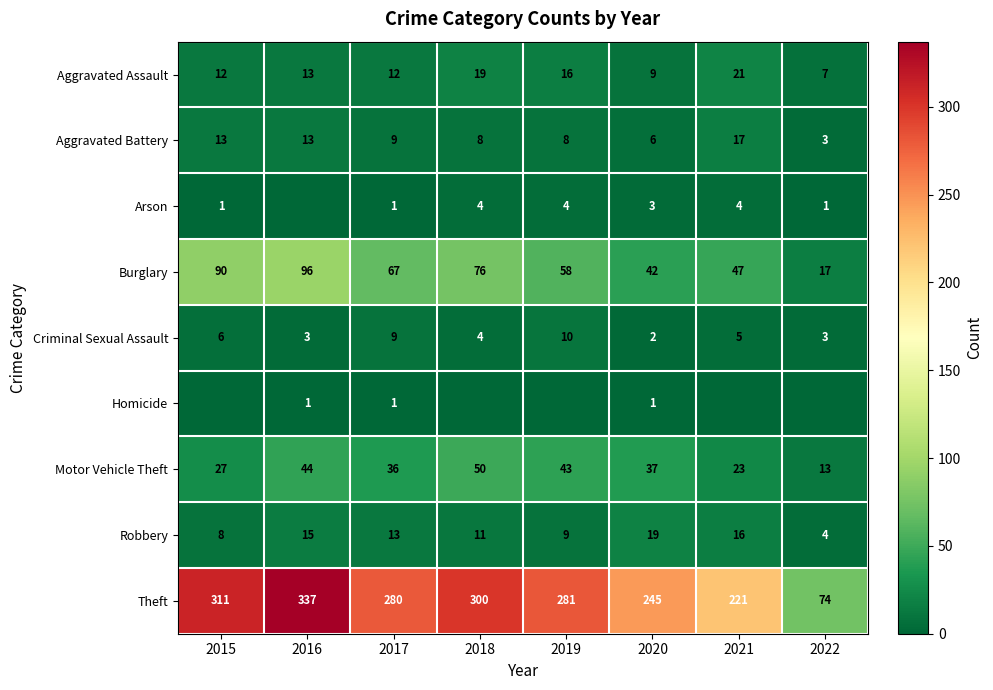

What is the sum of all Theft values?

2049